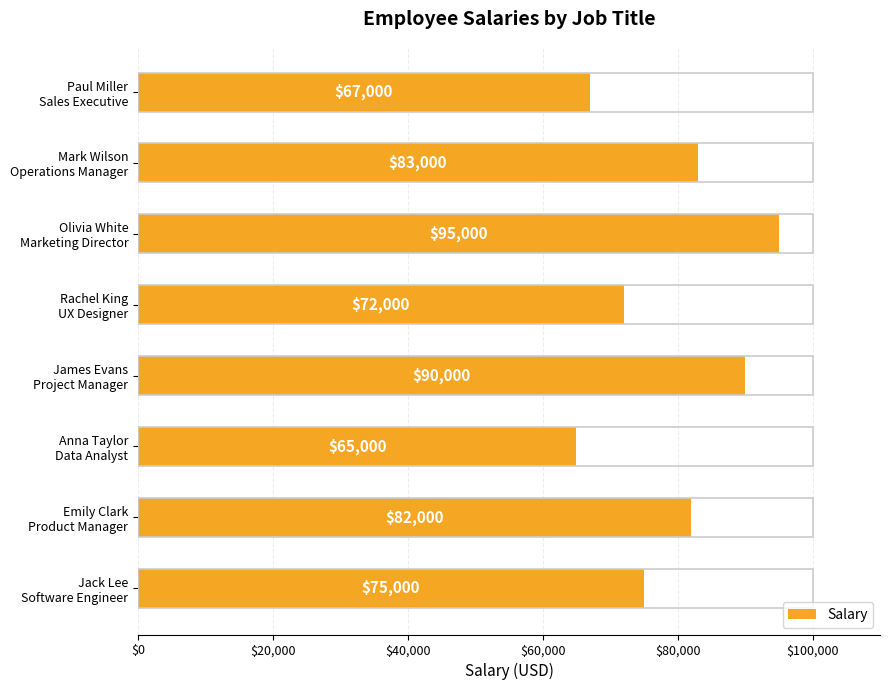

Which has a higher value, Emily Clark Product Manager or James Evans Project Manager?

James Evans Project Manager